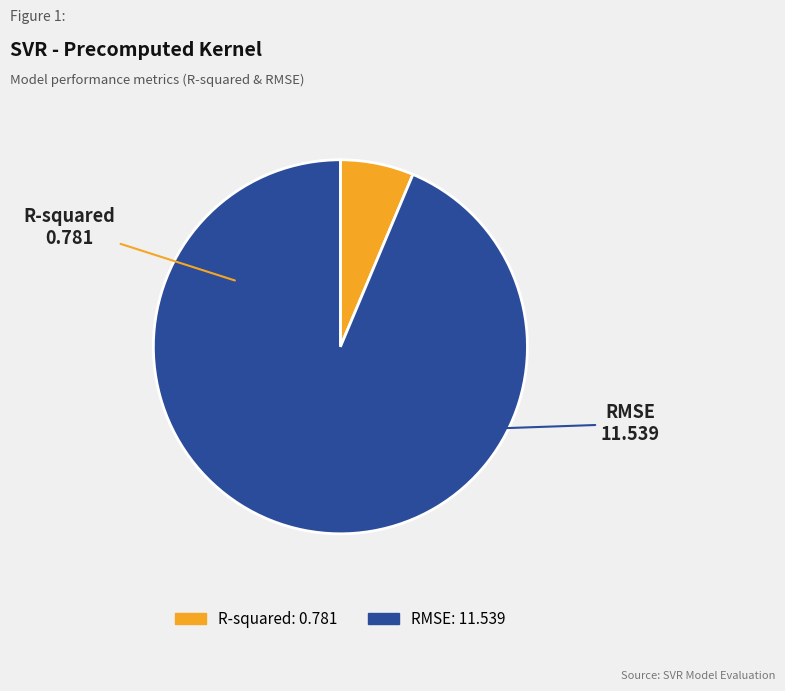

The R-squared slice represents 6% of the pie. True or false?

True